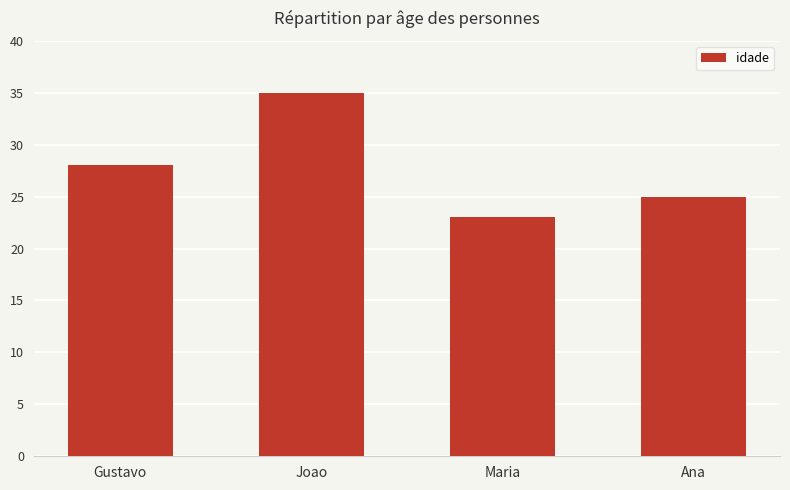

List the labels in order of value, smallest first.

Maria, Ana, Gustavo, Joao